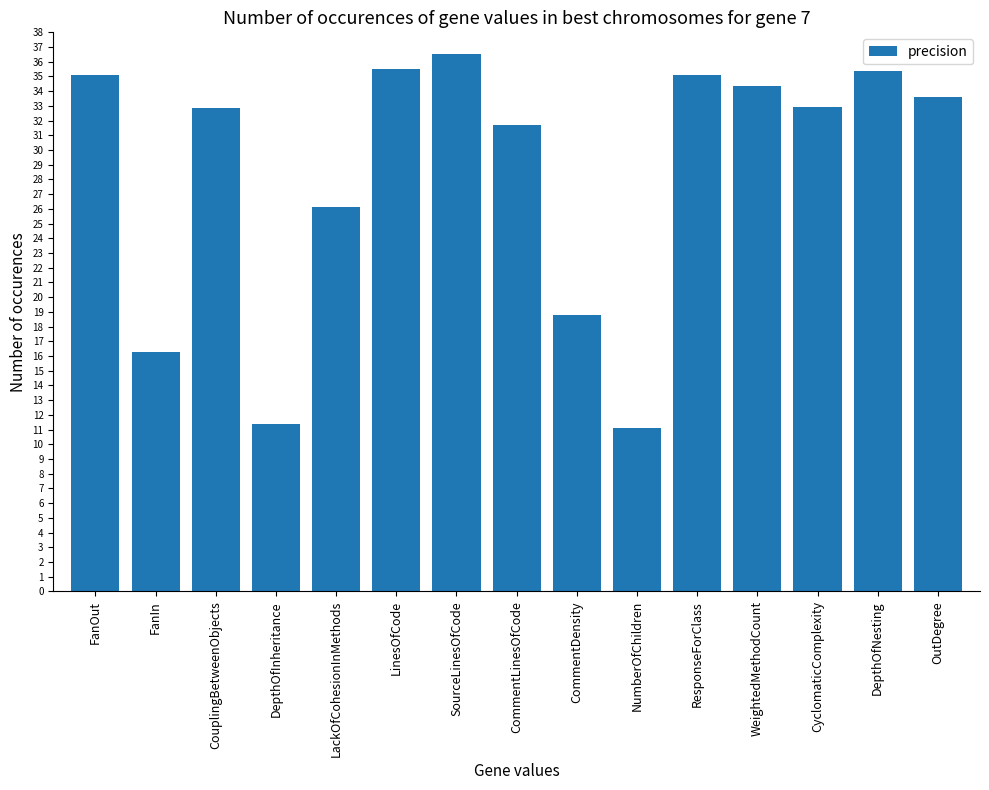

What is the label of the 12th bar from the right?

DepthOfInheritance